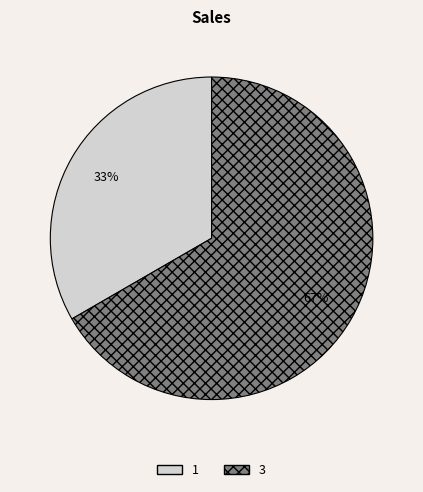

Count the number of slices in the pie.

2